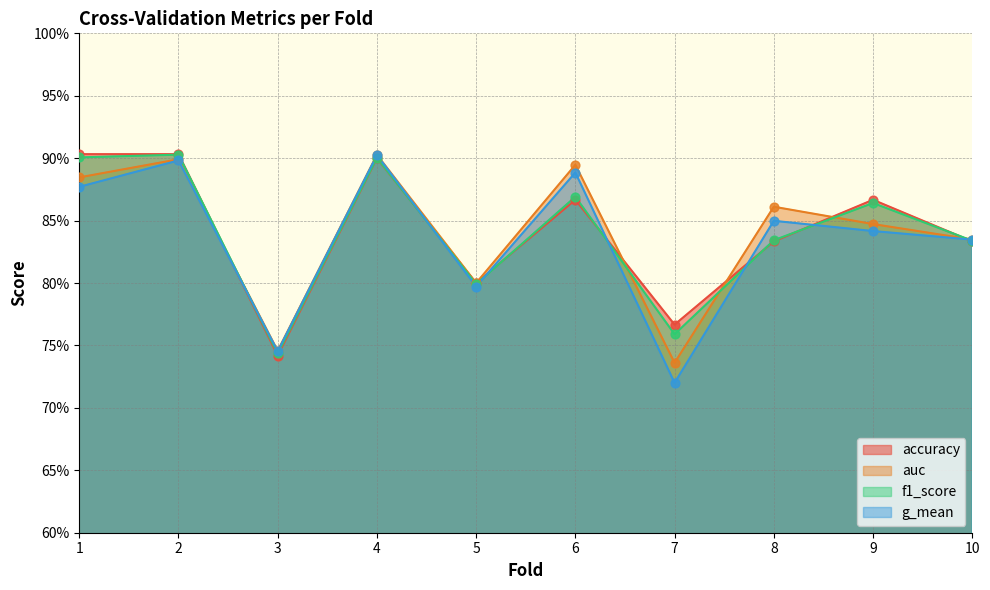

At how many categories does at least one series exceed 0?

10